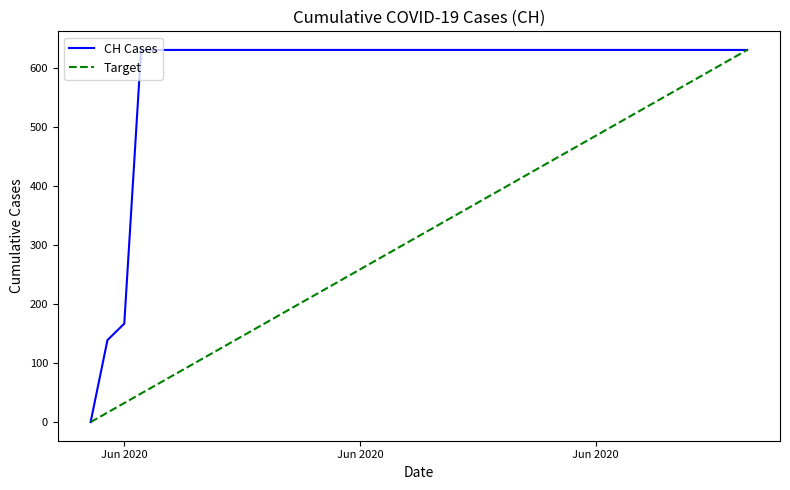

List the series in order of their overall mean, lowest first.

Target, CH Cases